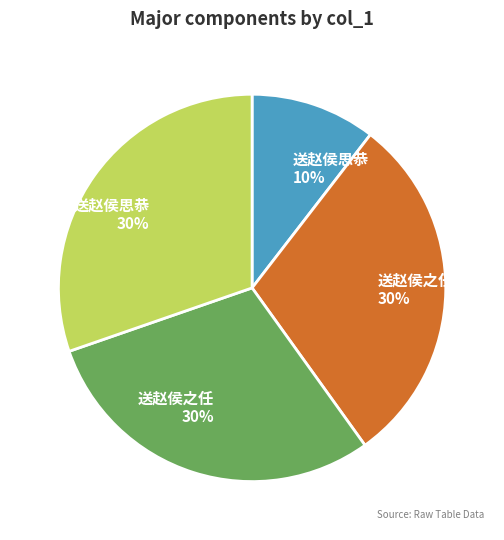

Is there a majority slice in this chart?

No